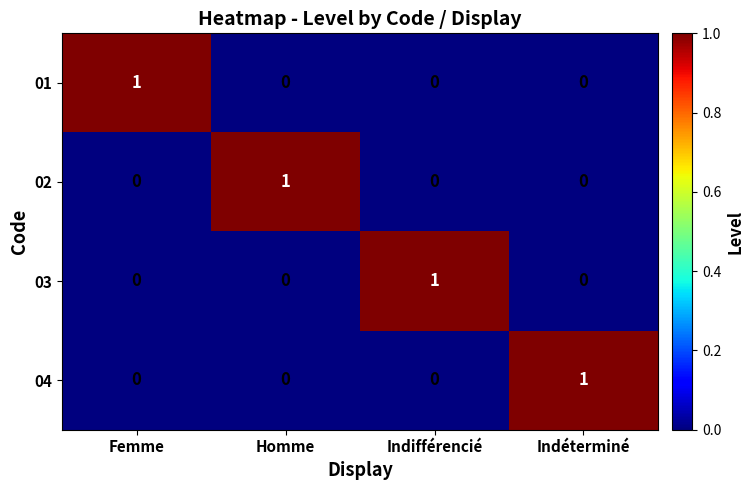

At how many categories does at least one series exceed 0?

4